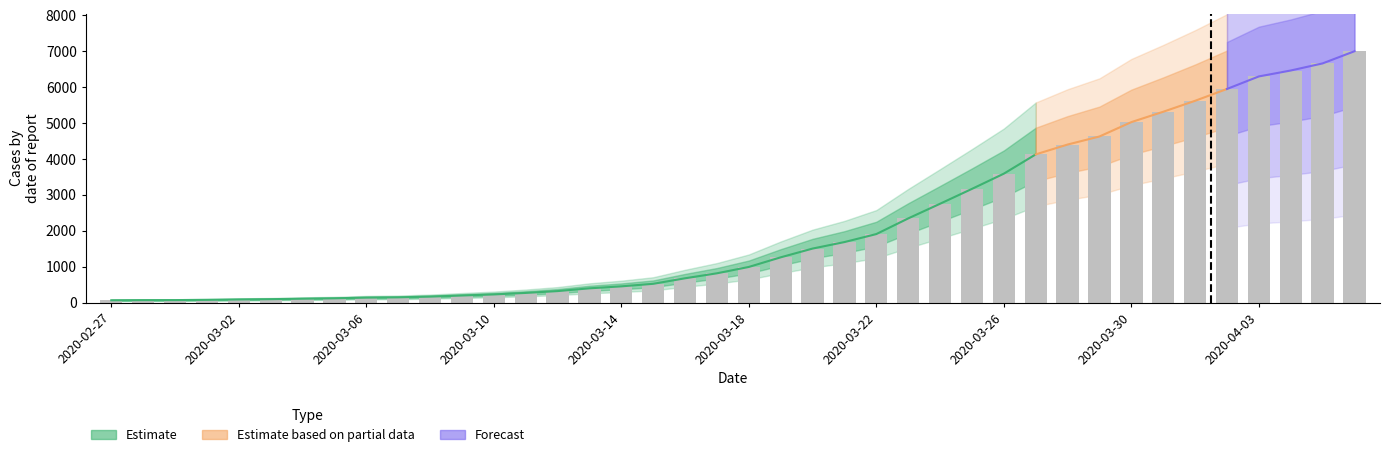

Approximately how many times larger is the value at 19 compared to 38?

0.1